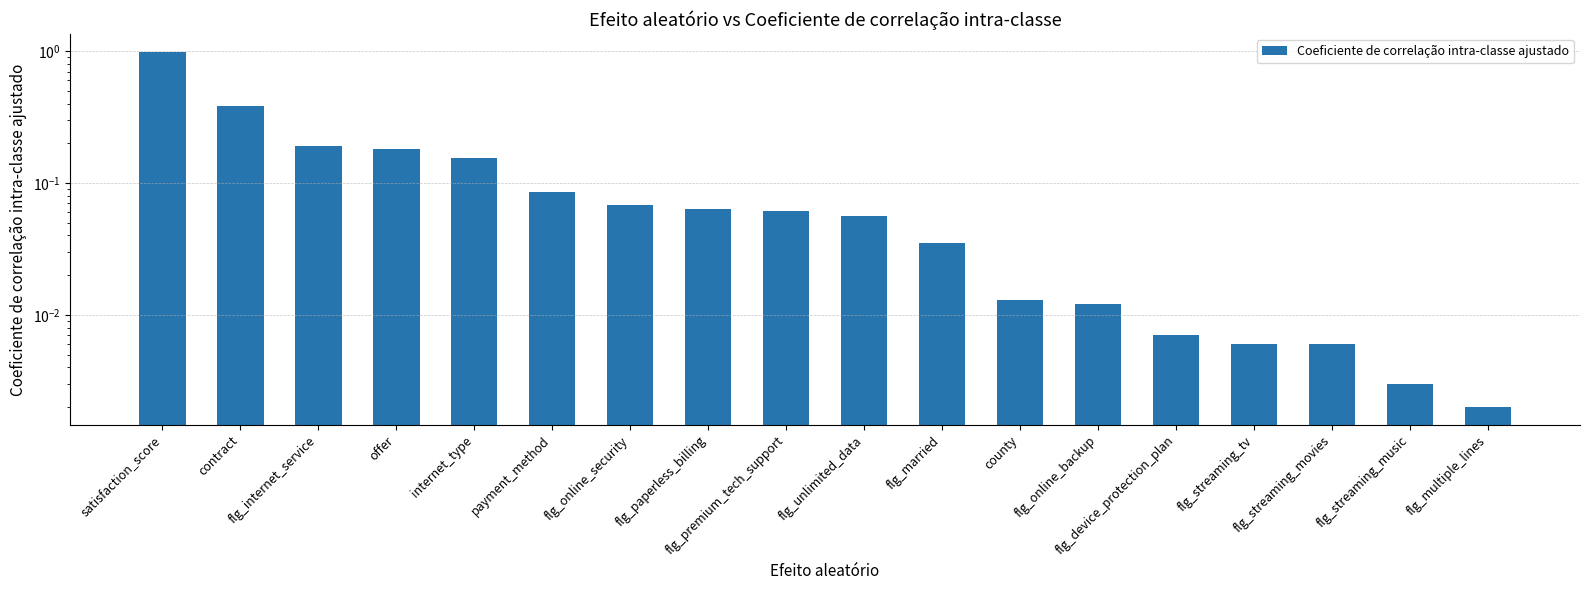

Is it true that the value at contract is 0.4?

True